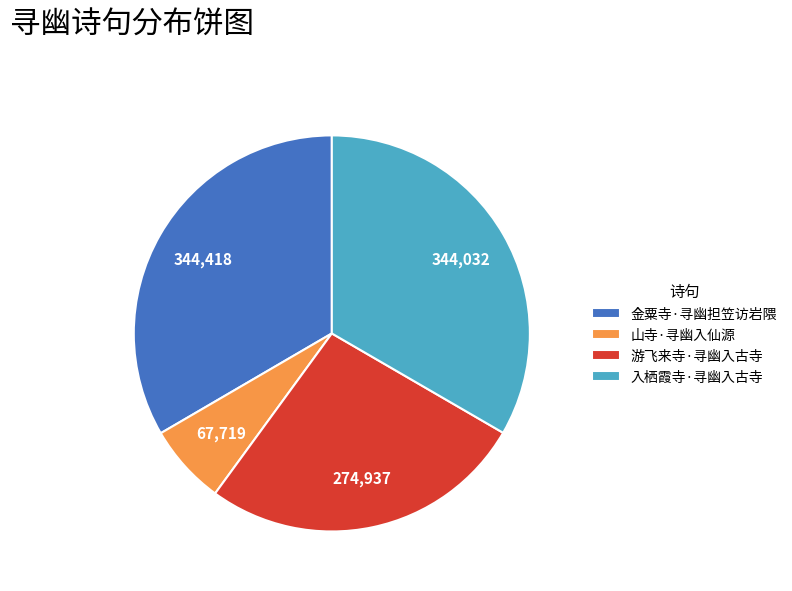

What is the ratio of the value at 游飞来寺·寻幽入古寺 to the value at 山寺·寻幽入仙源?

4.1